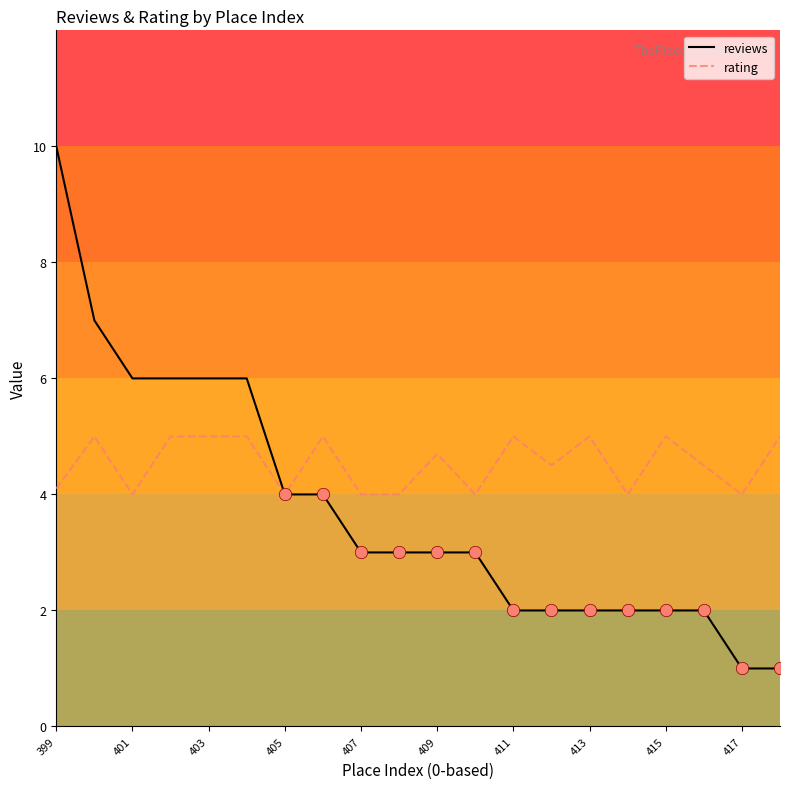

Which series has the largest range (max minus min)?

reviews